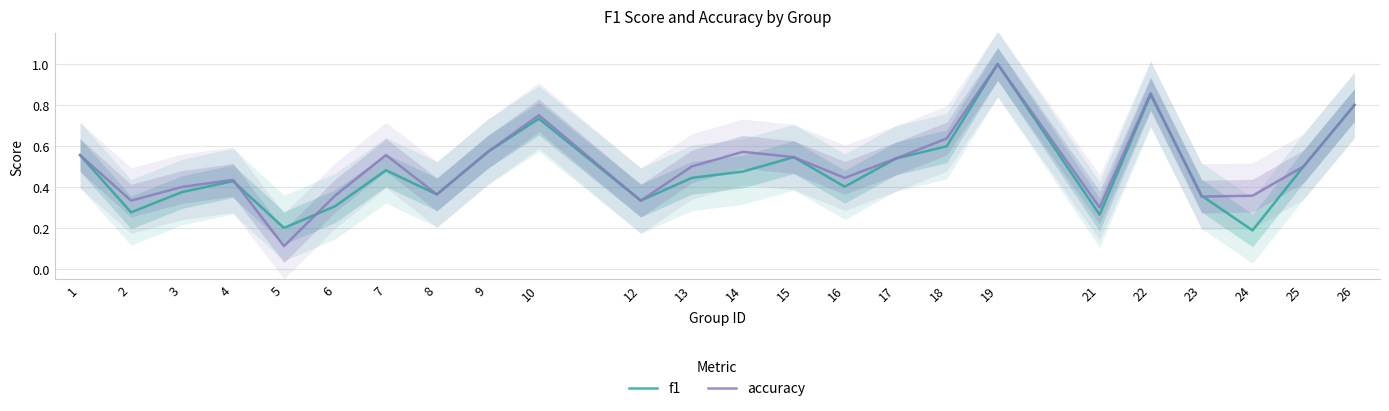

How many times do accuracy and f1 cross each other?

4